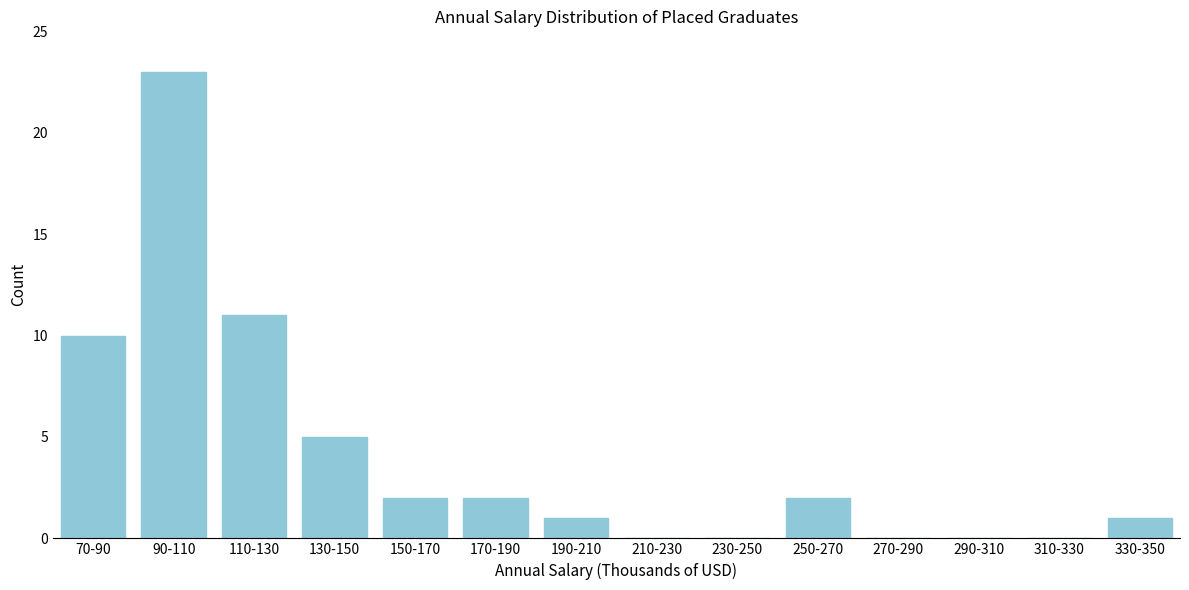

Is it true that the value at 330-350 is 1?

True